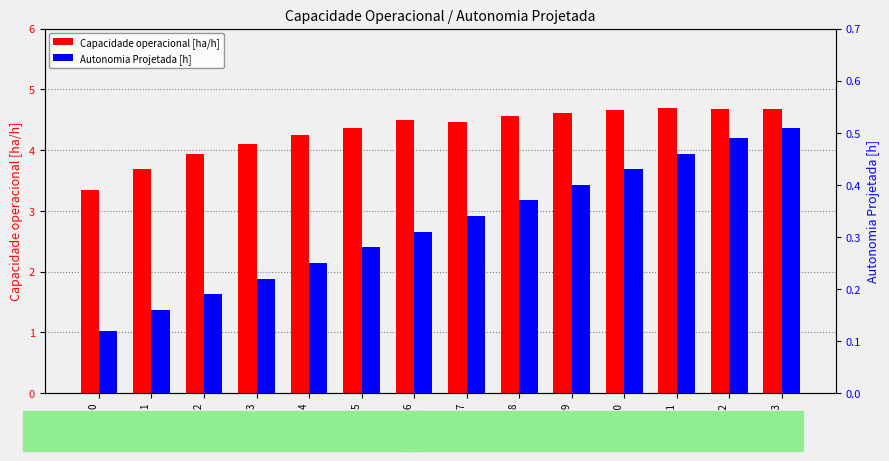

Is the value of Capacidade operacional [ha/h] at Row 1 greater than the value of Autonomia Projetada [h] at Row 8?

Yes